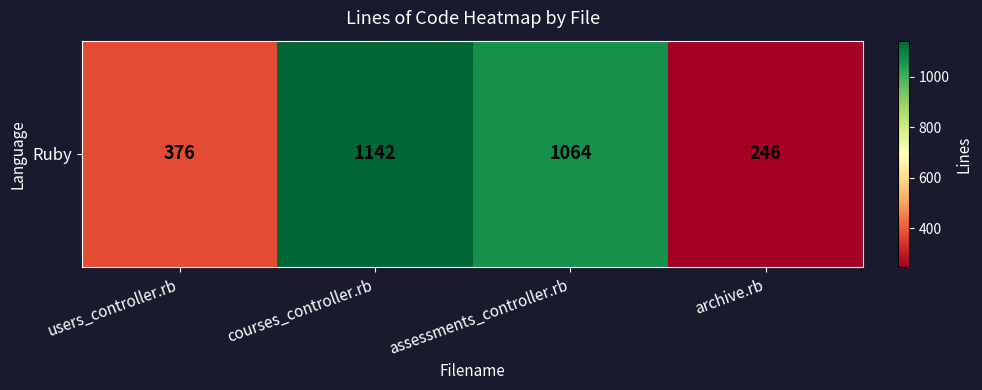

At which category does the chart reach its peak across all series?

courses_controller.rb